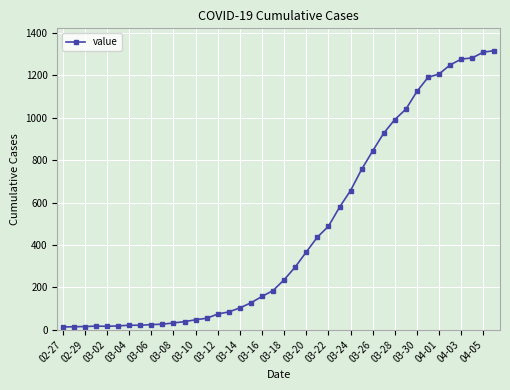

What is the sum of all values?

18667